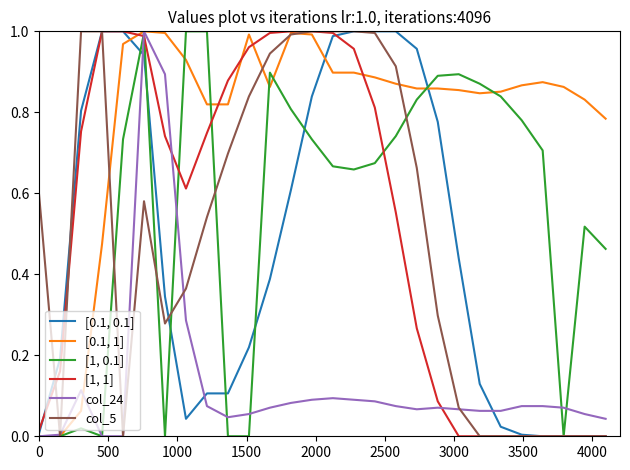

Which series has the largest total across all categories?

[0.1, 1]